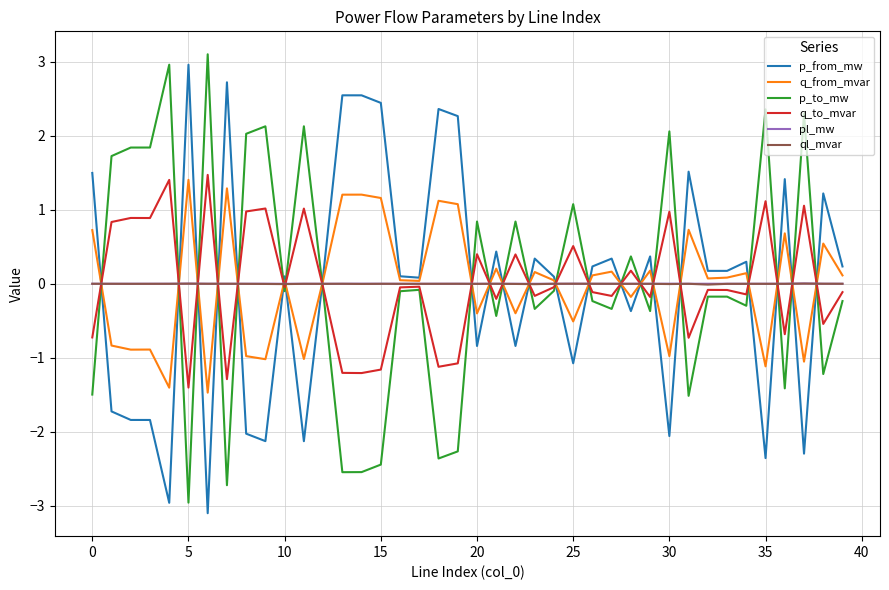

What is the highest value of the q_from_mvar series?

1.4